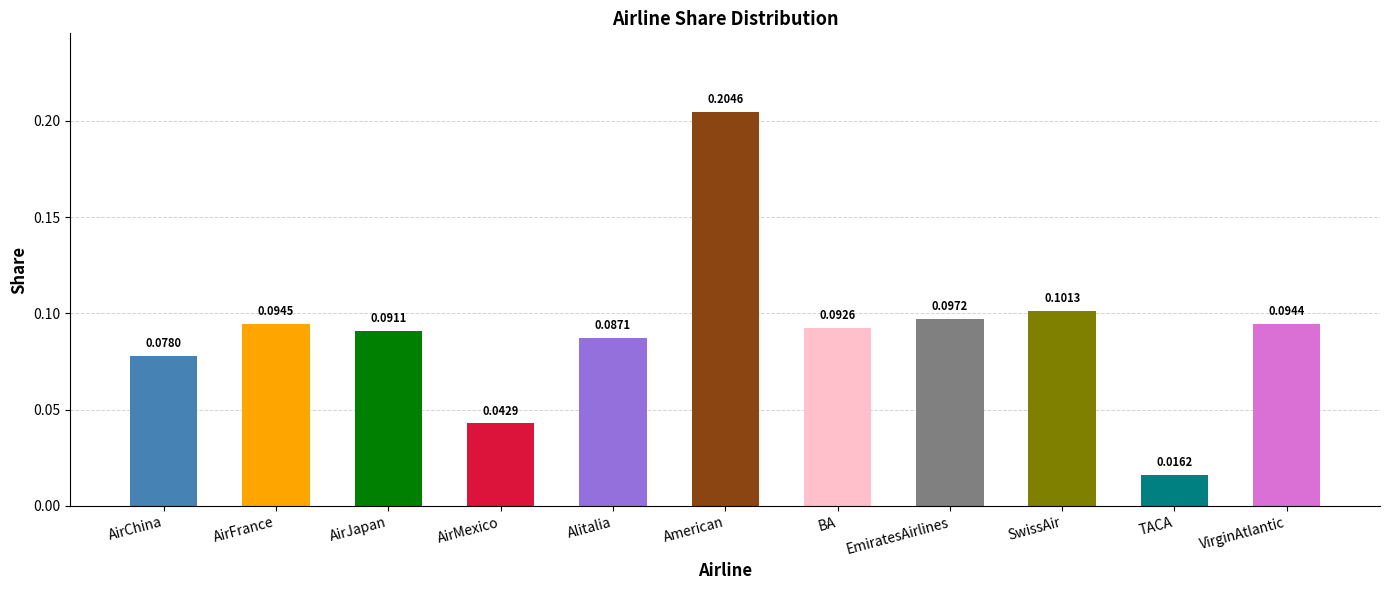

Rank the categories by value from lowest to highest.

TACA, AirMexico, AirChina, Alitalia, AirJapan, BA, VirginAtlantic, AirFrance, EmiratesAirlines, SwissAir, American